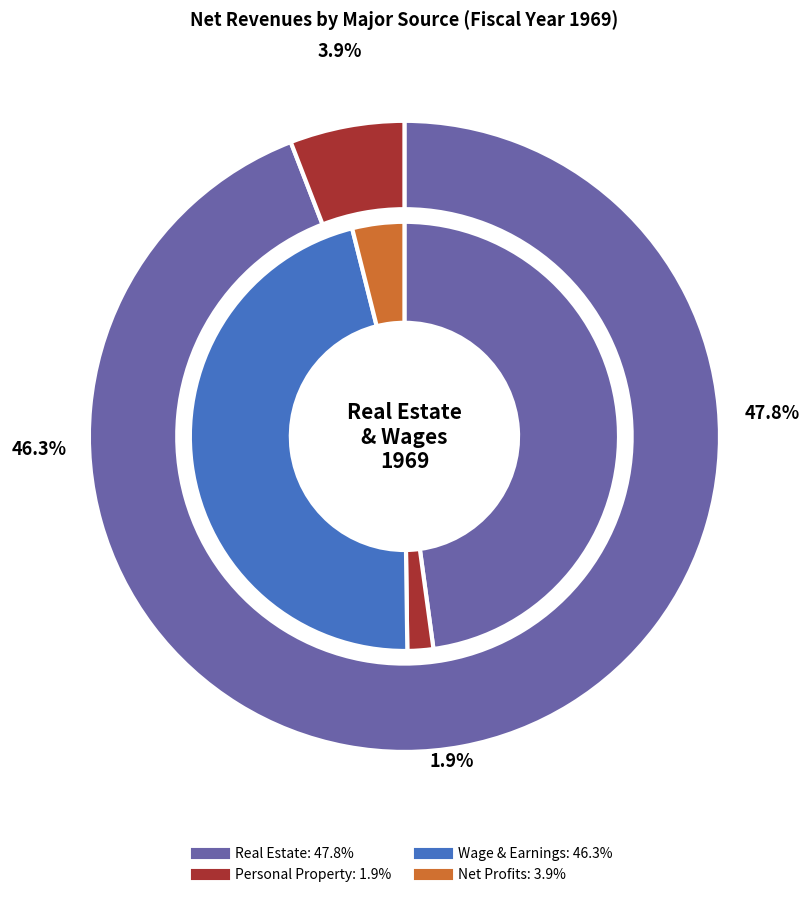

The Real Estate slice represents 54% of the pie. True or false?

False